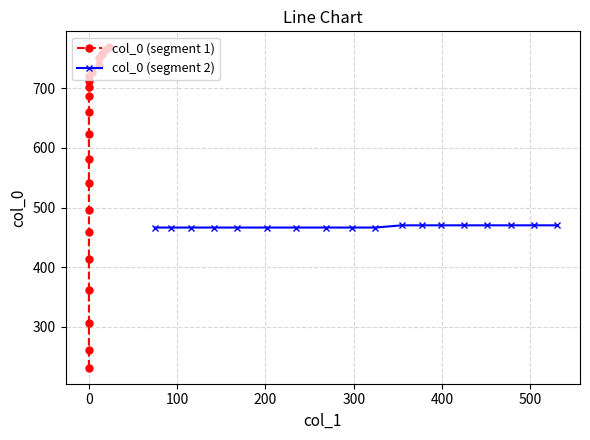

True or false: the data has more than 0 interior local peaks.

False